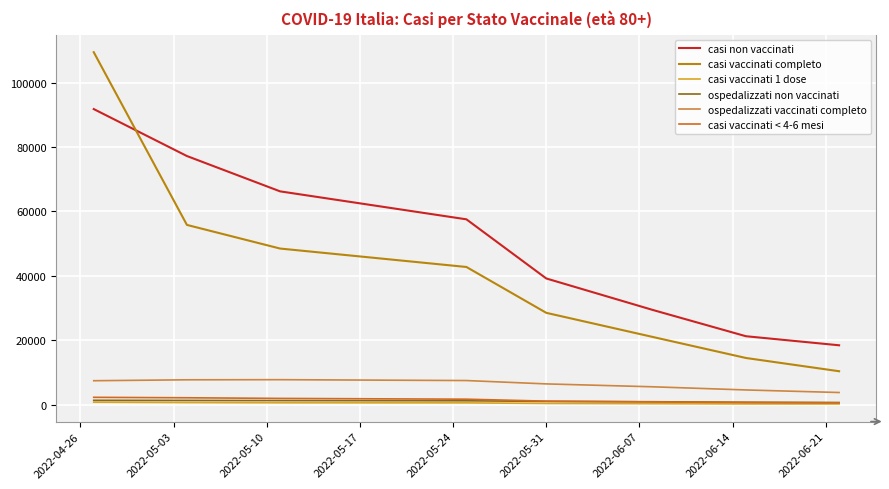

True or false: casi vaccinati 1 dose and casi vaccinati completo cross at least once.

False